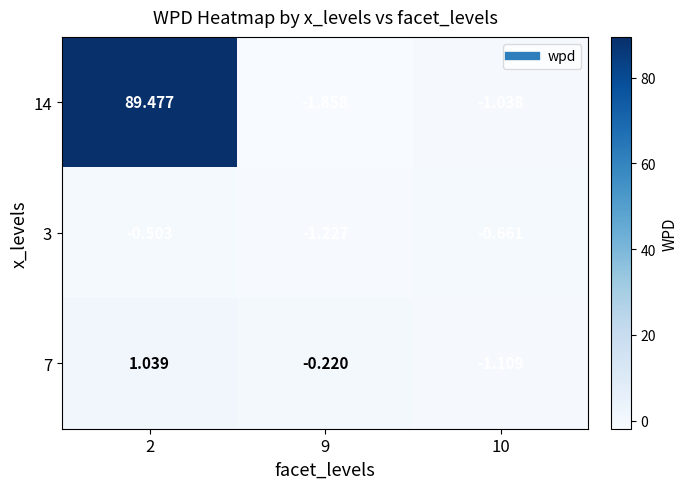

Is the value of 3 at 2 greater than the value of 14 at 10?

Yes